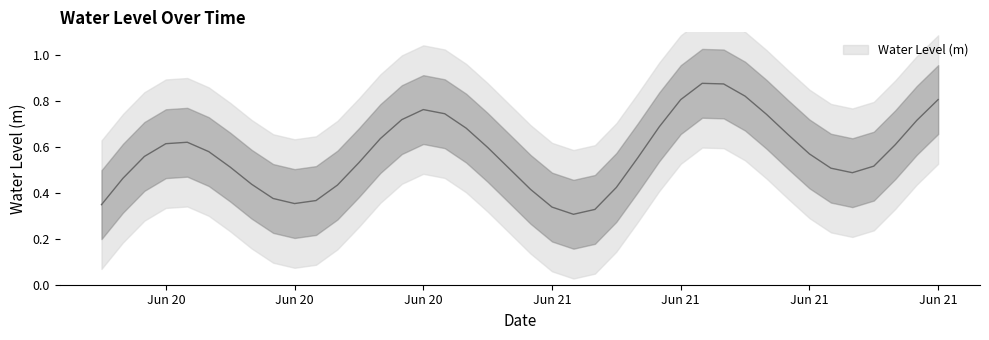

How many lines are shown in the chart?

1